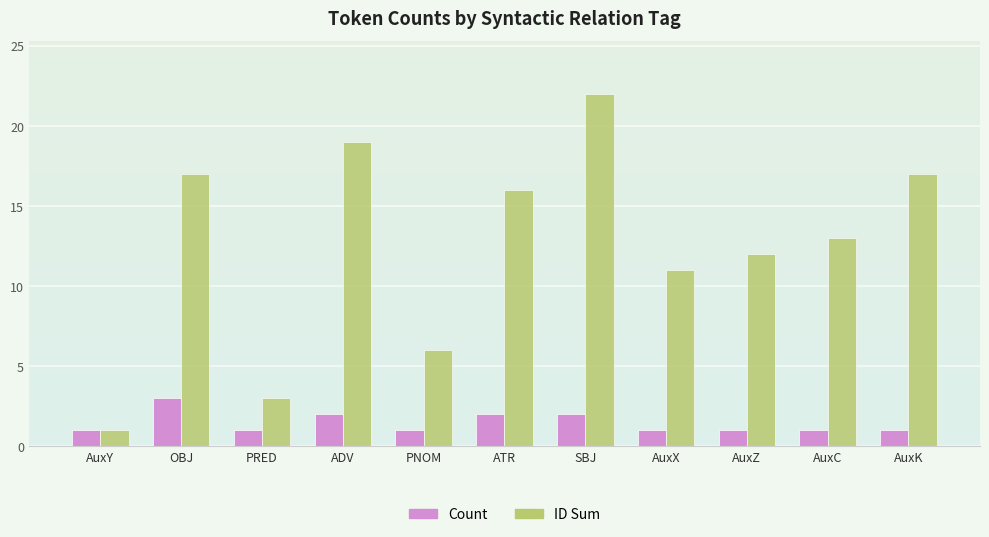

Reading right to left, extract all data points from this chart.

Count: AuxK=1	AuxC=1	AuxZ=1	AuxX=1	SBJ=2	ATR=2	PNOM=1	ADV=2	PRED=1	OBJ=3	AuxY=1
ID Sum: AuxK=17	AuxC=13	AuxZ=12	AuxX=11	SBJ=22	ATR=16	PNOM=6	ADV=19	PRED=3	OBJ=17	AuxY=1